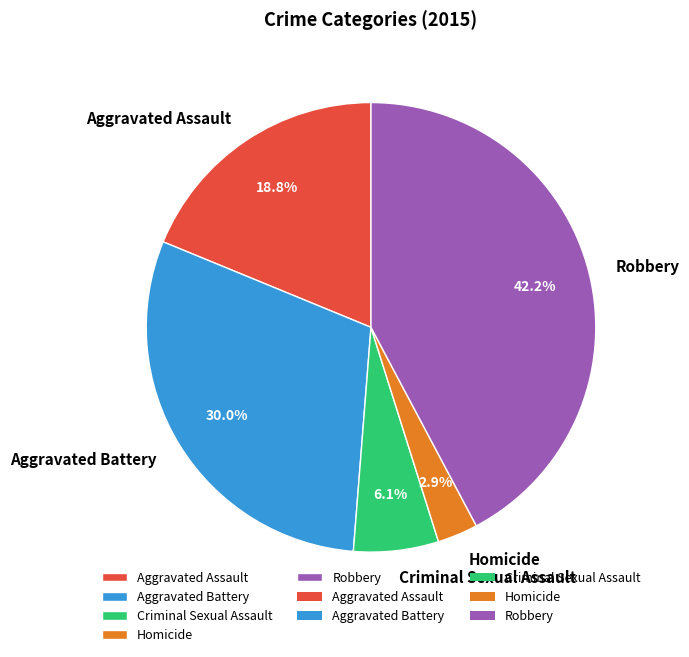

Is there any slice that represents more than half of the pie?

No